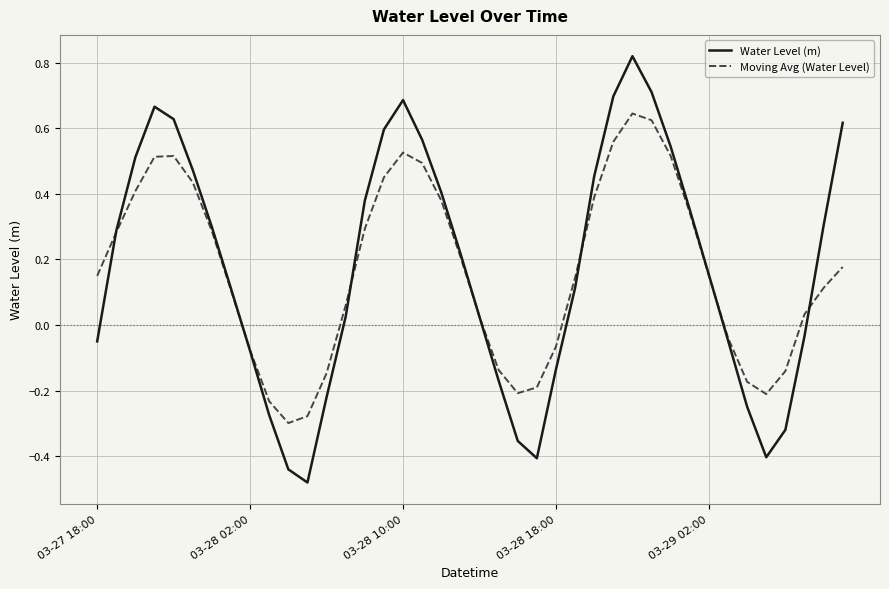

Which series has the widest spread of values?

Water Level (m)